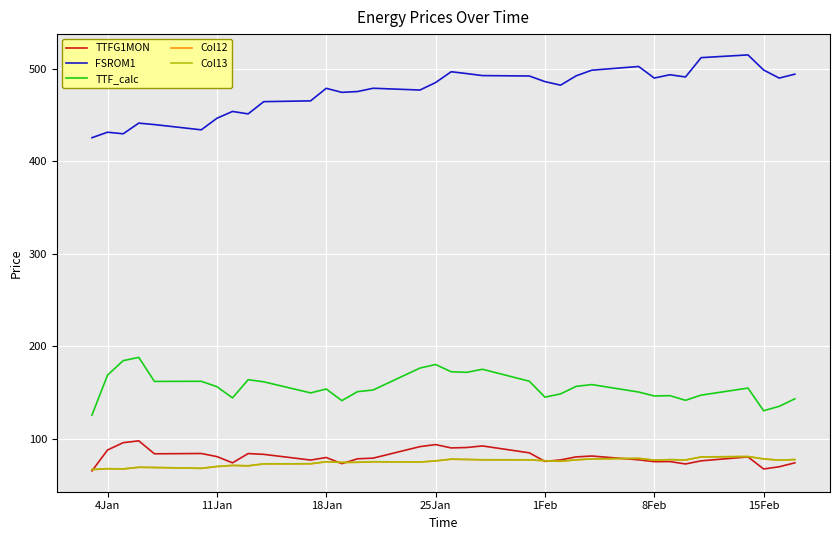

What is the highest value of the FSROM1 series?

515.0